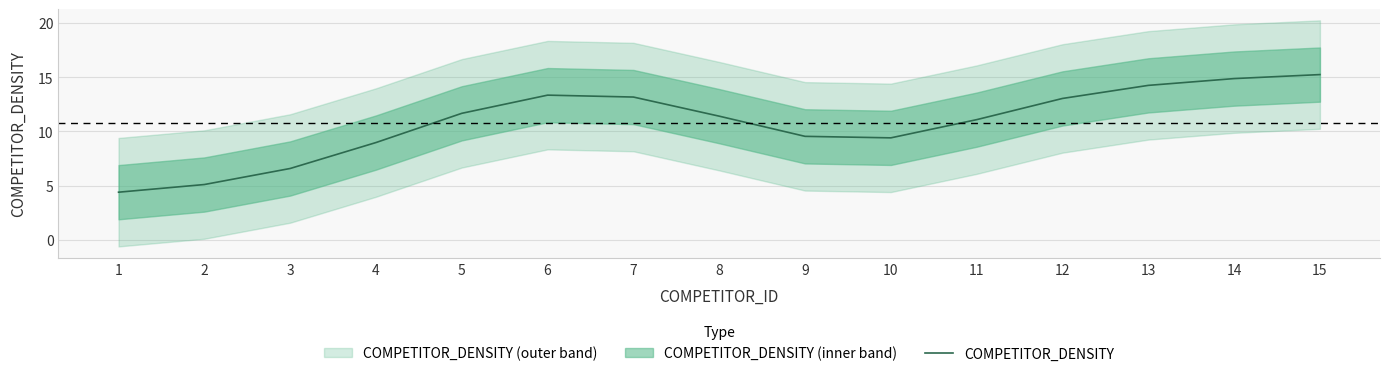

How many distinct data groups are displayed?

1